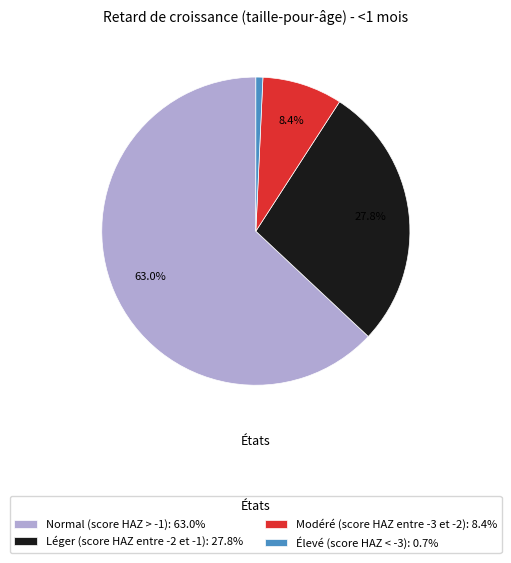

Is there a majority slice in this chart?

Yes